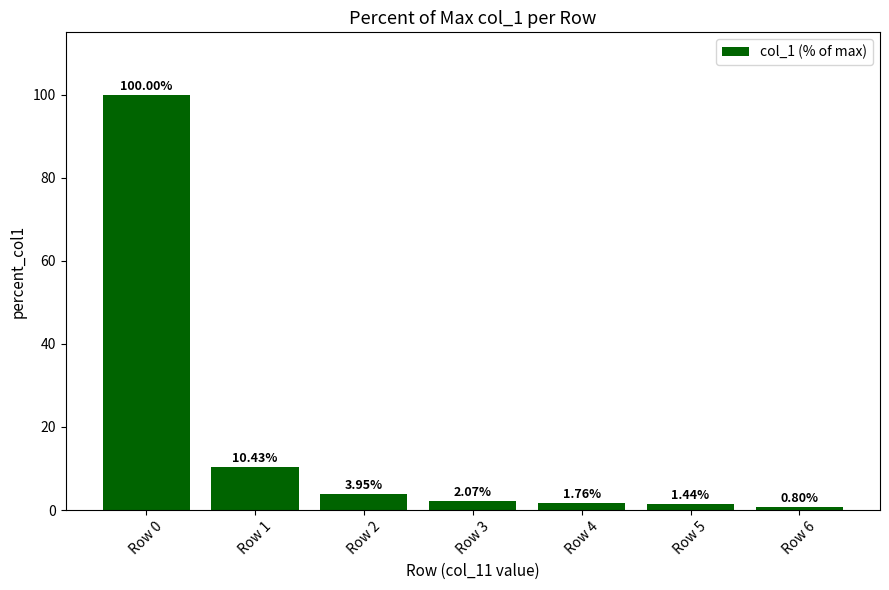

Rank the categories by value from highest to lowest.

Row 0, Row 1, Row 2, Row 3, Row 4, Row 5, Row 6